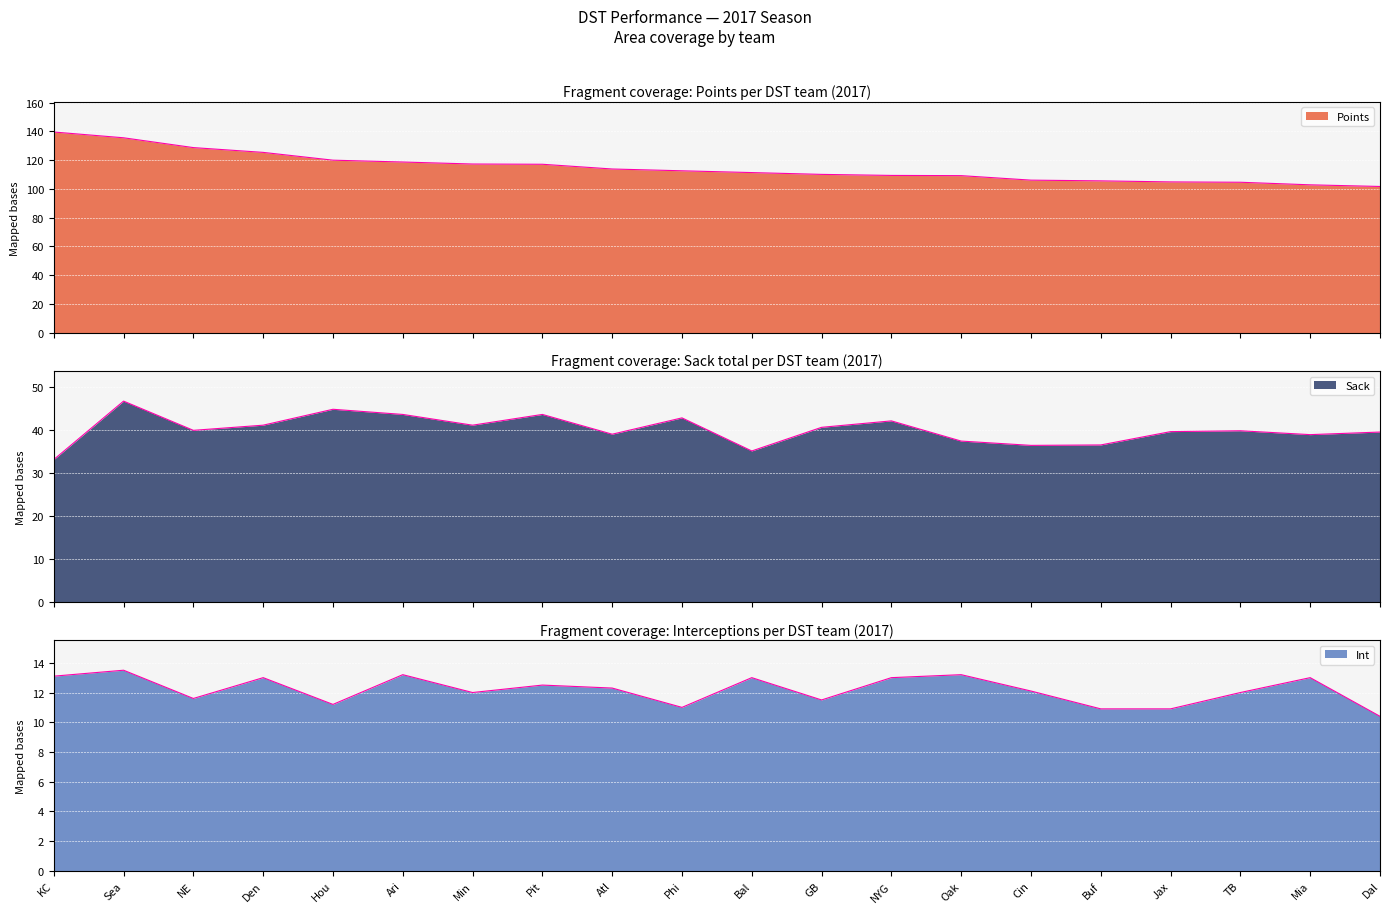

What is the lowest value of the Int series?

10.4